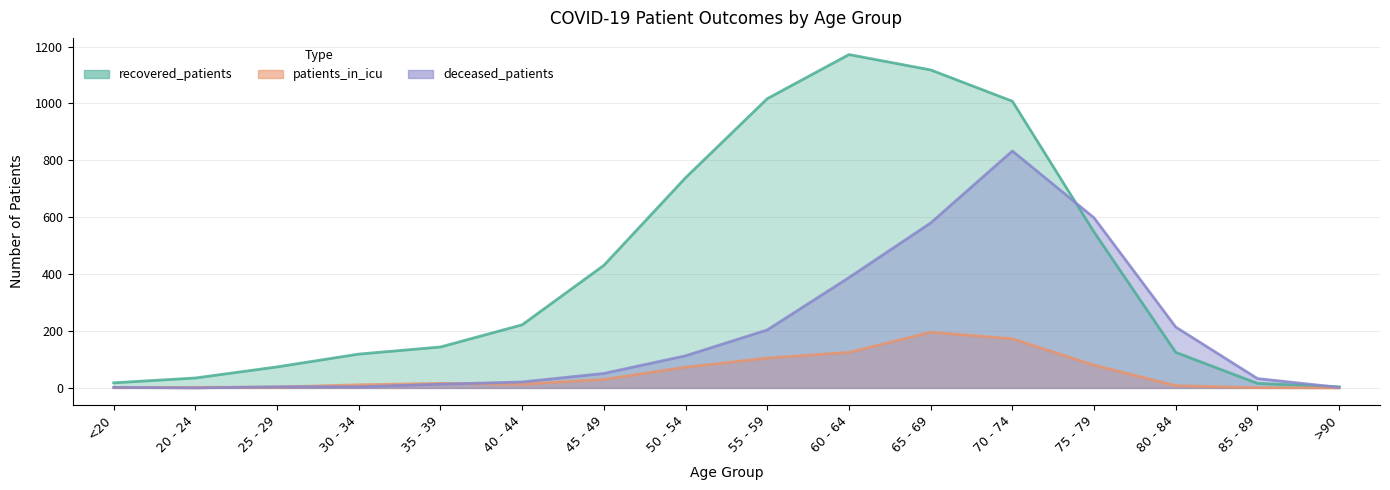

Reading right to left, what are all the values shown in this chart?

recovered_patients: 4	16	125	548	1008	1118	1172	1017	739	431	222	144	119	74	35	18
patients_in_icu: 0	1	8	80	173	196	125	105	73	30	13	16	11	3	2	1
deceased_patients: 2	33	214	598	833	580	388	204	113	51	21	13	4	4	0	2